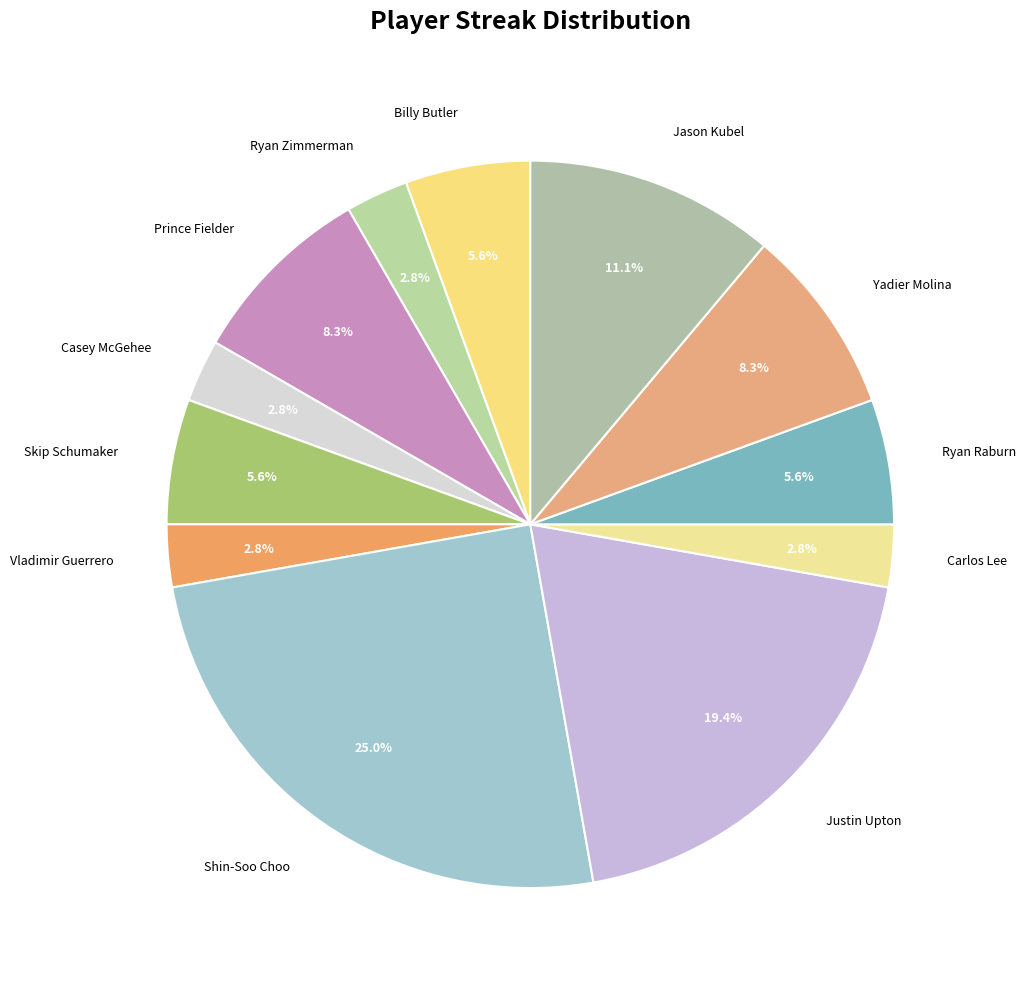

Do Ryan Zimmerman and Jason Kubel together represent more than half of the pie?

No